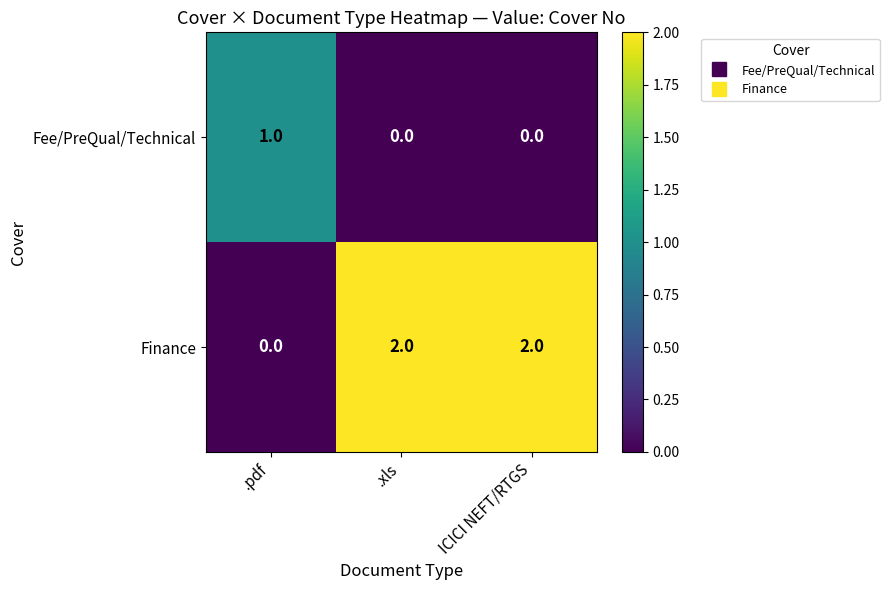

At how many categories does at least one series exceed 0?

3